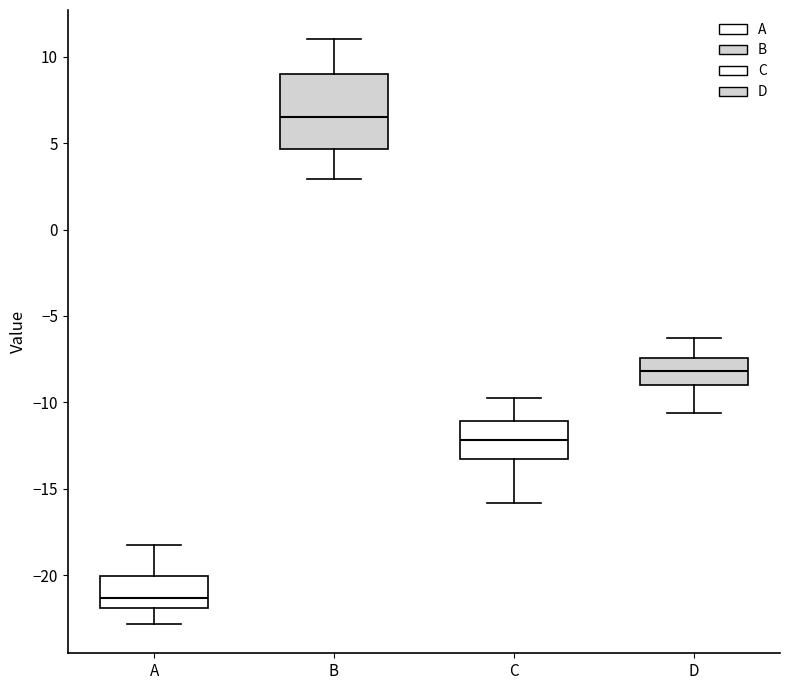

Where is the lower edge of the box for C on the y-axis? The values are not printed on the chart, so give them approximately, as read against the axis.

-13.0